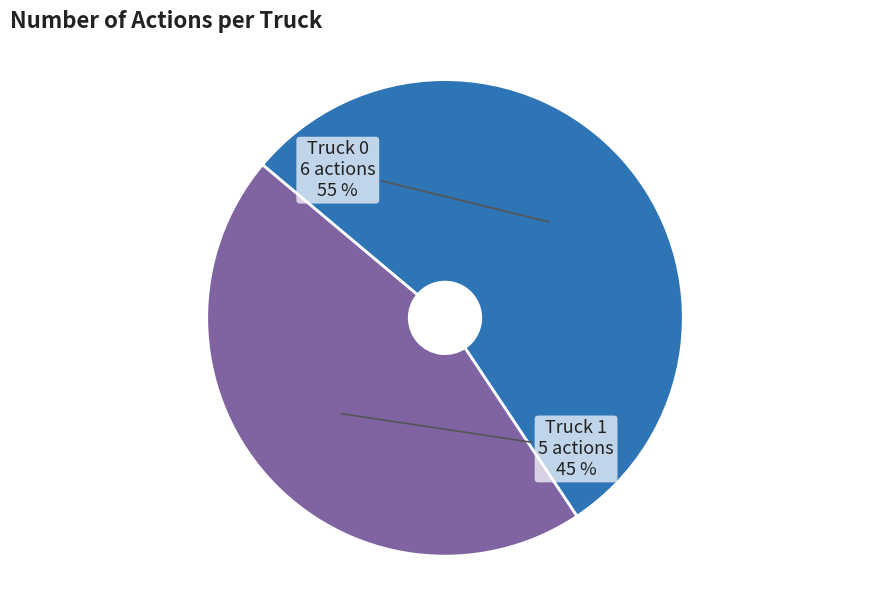

Approximately how many times larger is the value at Truck 0 compared to Truck 1?

1.2